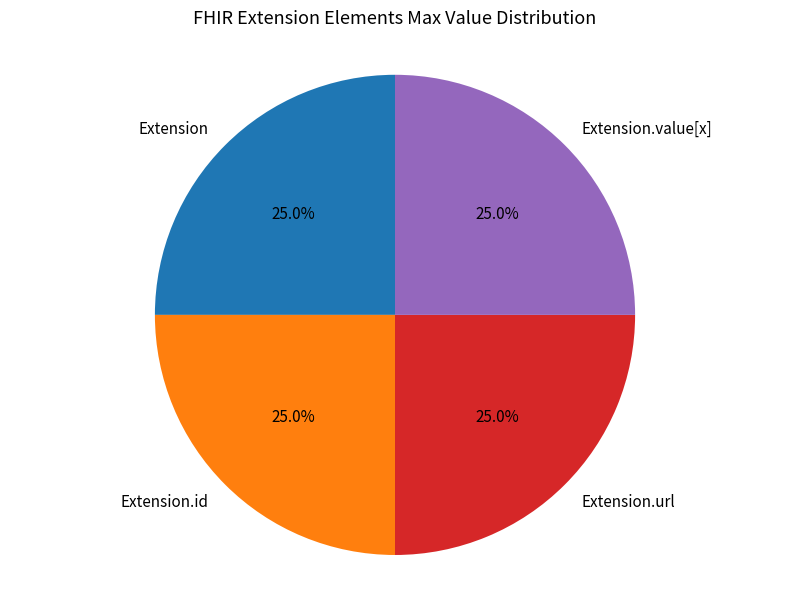

How much of the chart is everything except Extension.id?

75.0%